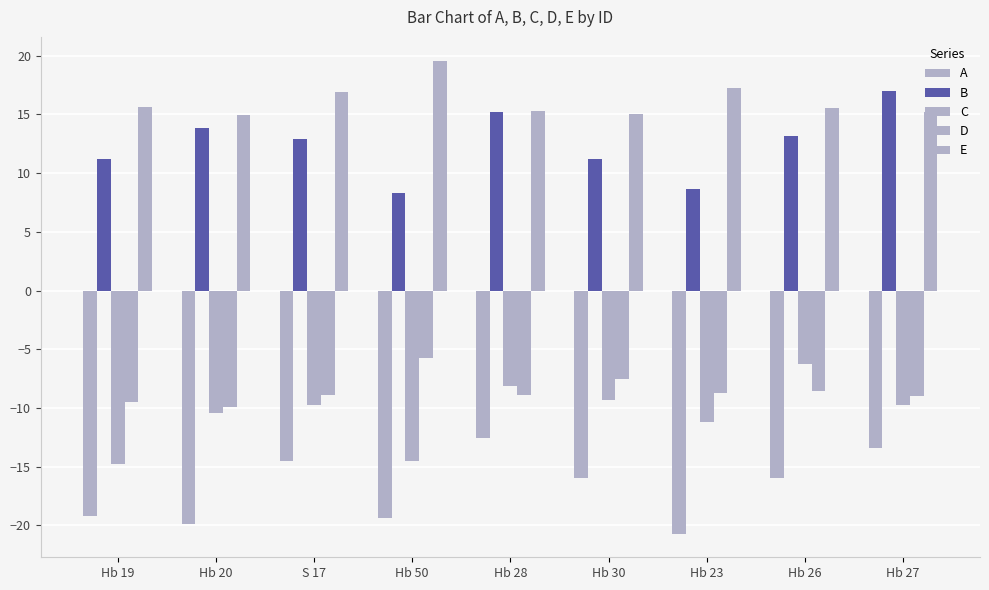

How many series are shown in this chart?

5